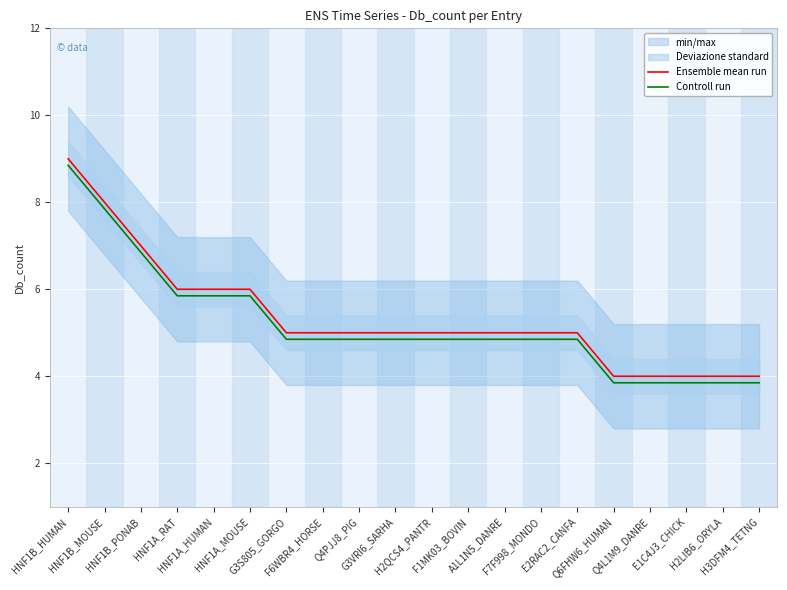

What is the difference between the Controll run values at F6WBR4_HORSE and H2LIB6_ORYLA?

1.0